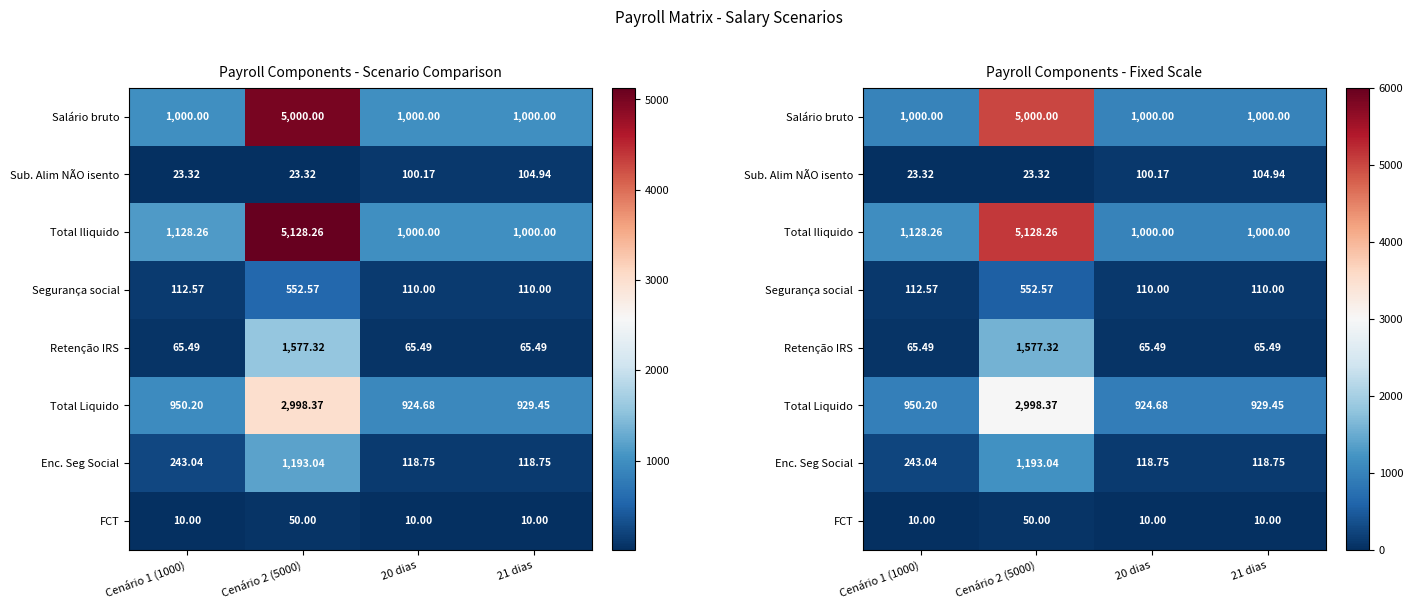

Between Cenário 2 (5000) and 21 dias, which is larger?

Cenário 2 (5000)